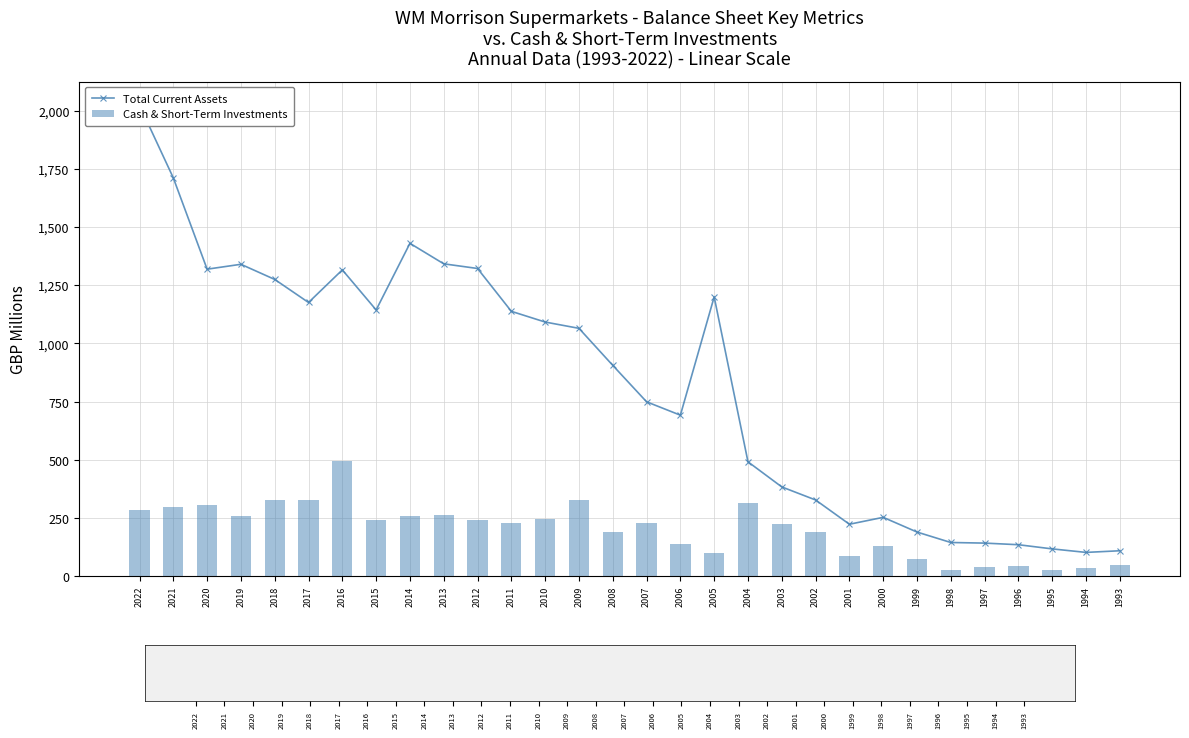

What are all the series names shown in the legend?

Total Current Assets, Cash & Short-Term Investments